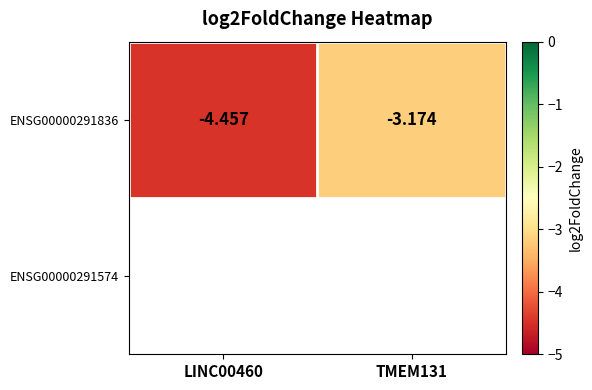

What is the smallest value displayed?

-4.5